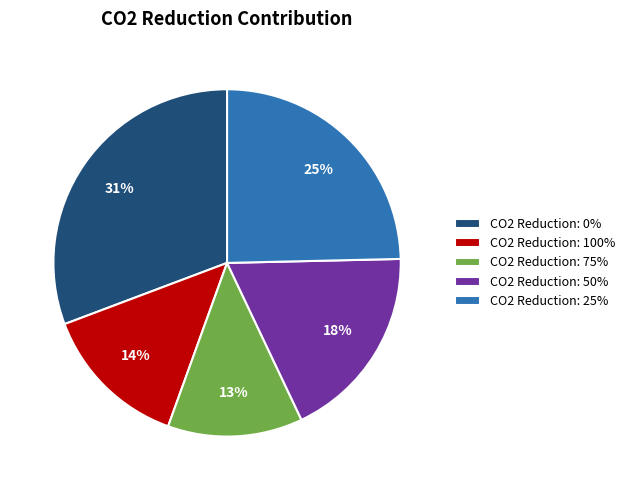

True or false: CO2 Reduction: 50% accounts for 18% of the total.

True